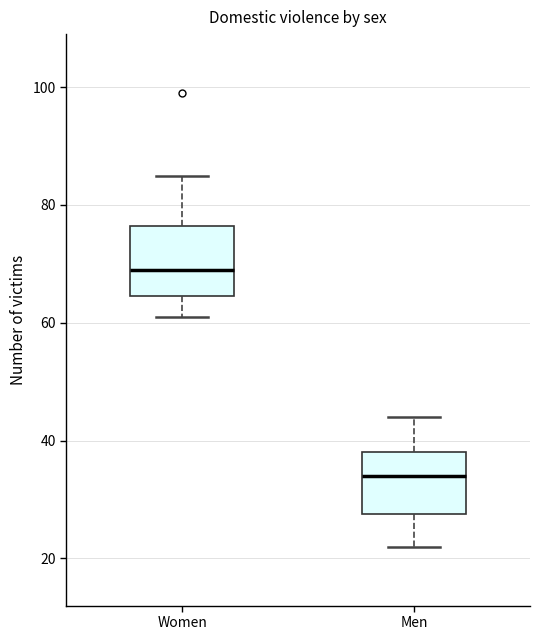

Which box has the lowest median line?

Men